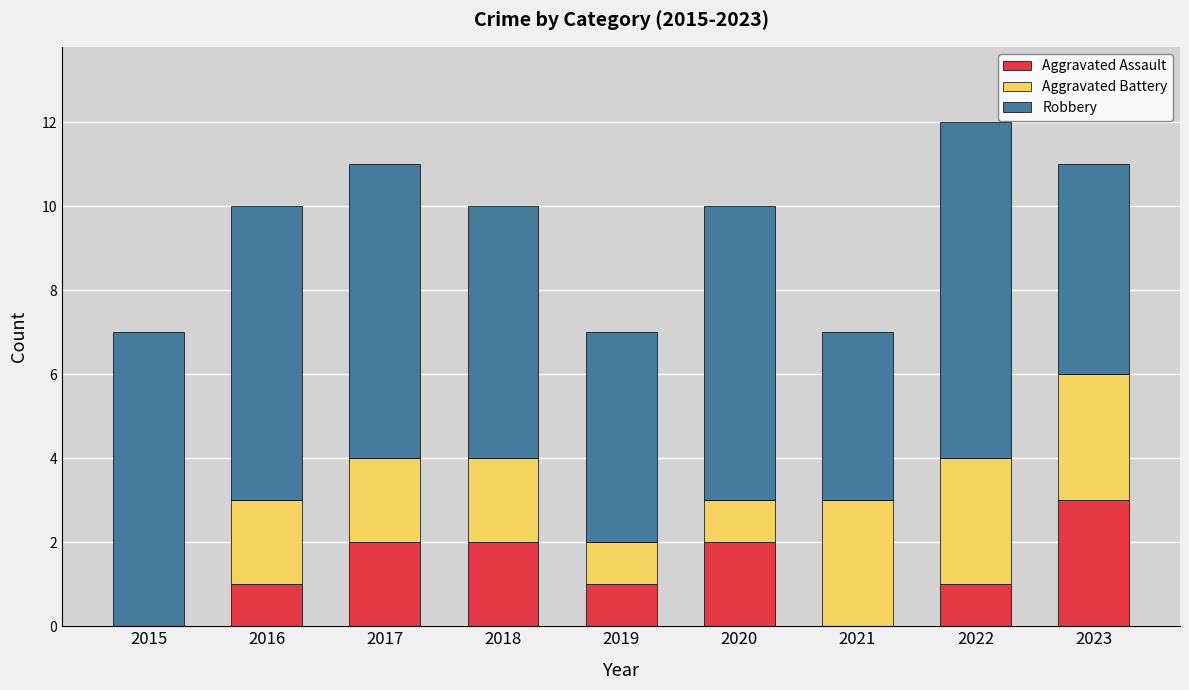

Are the bars grouped side by side (vs. stacked)?

No